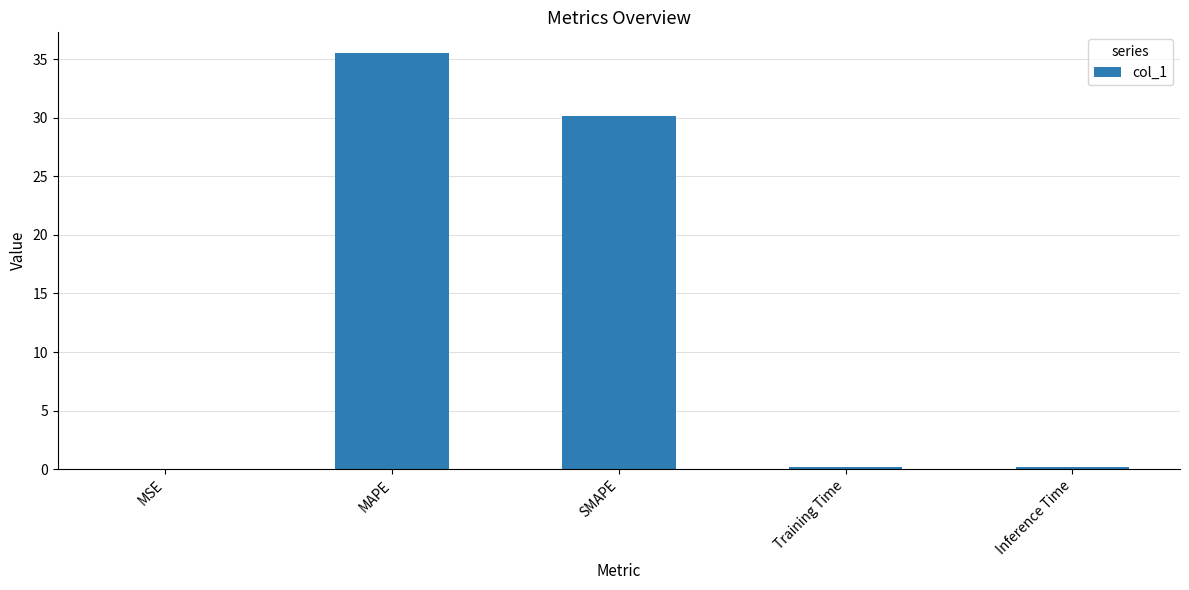

Between SMAPE and Inference Time, which is larger?

SMAPE